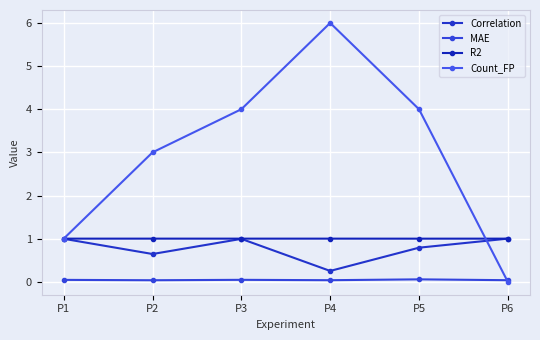

True or false: Count_FP has a value of 1.4 at P1.

False